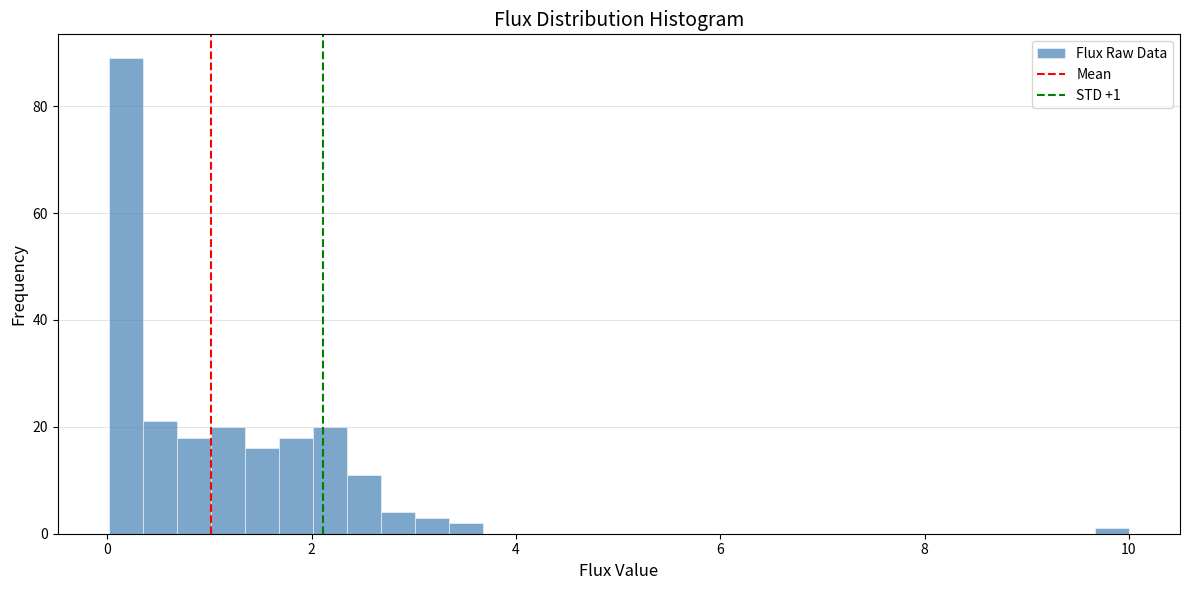

Around what value on the x-axis is the tallest bar? Give the approximate position of its centre, as read against the axis.

0.2